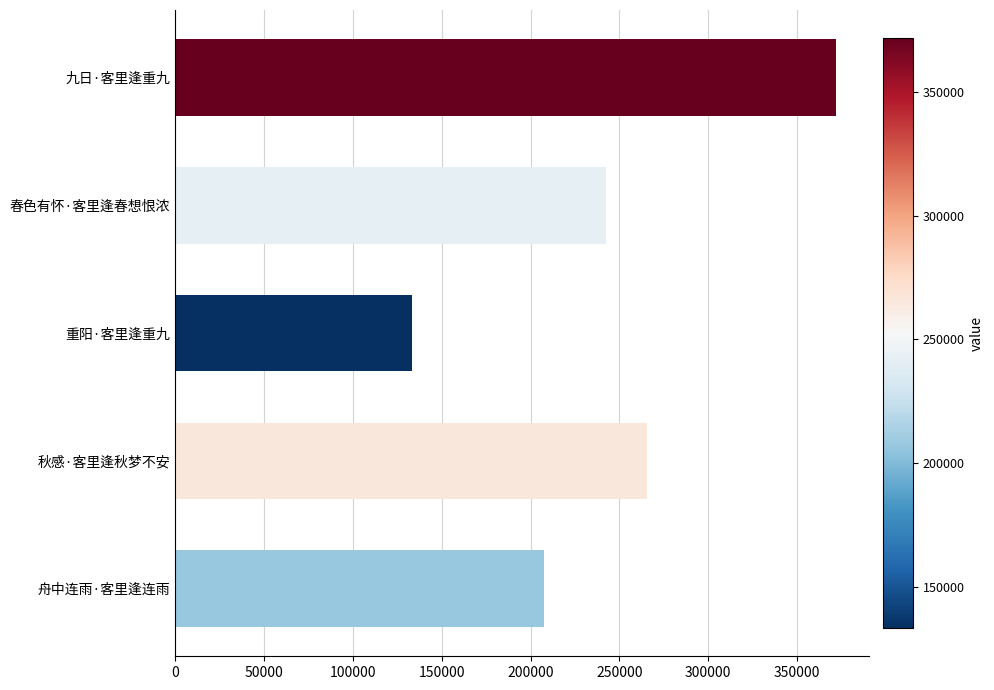

Reading bottom to top, list all the values displayed in this chart.

207747	265763	133265	242233	371701